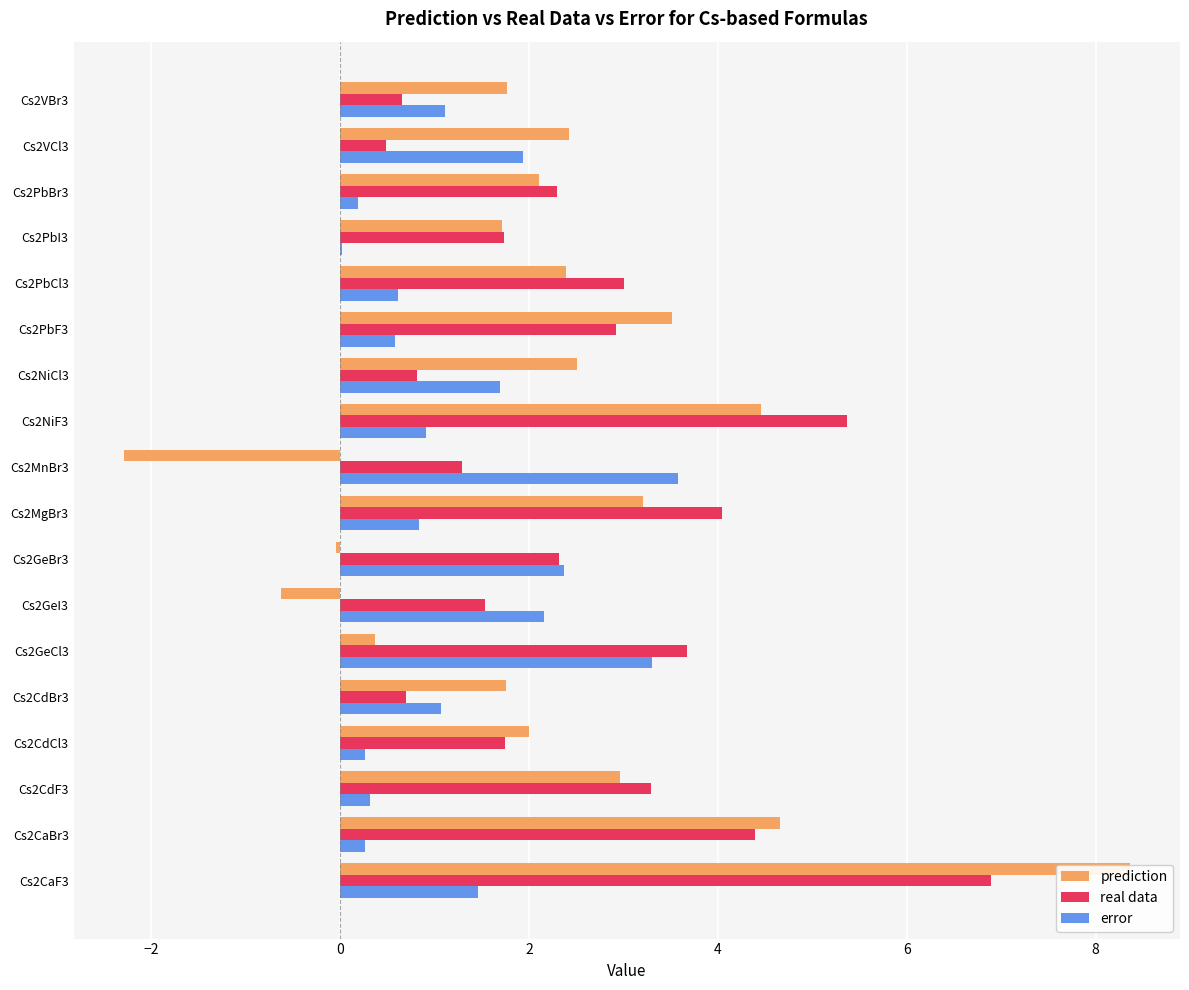

What are all the series names shown in the legend?

prediction, real data, error